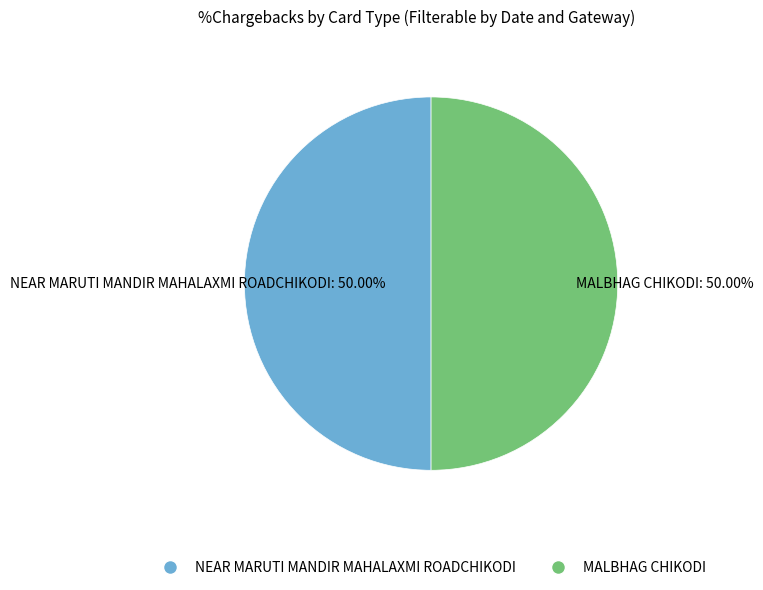

Combined, do MALBHAG CHIKODI and NEAR MARUTI MANDIR MAHALAXMI ROADCHIKODI account for over 50%?

Yes